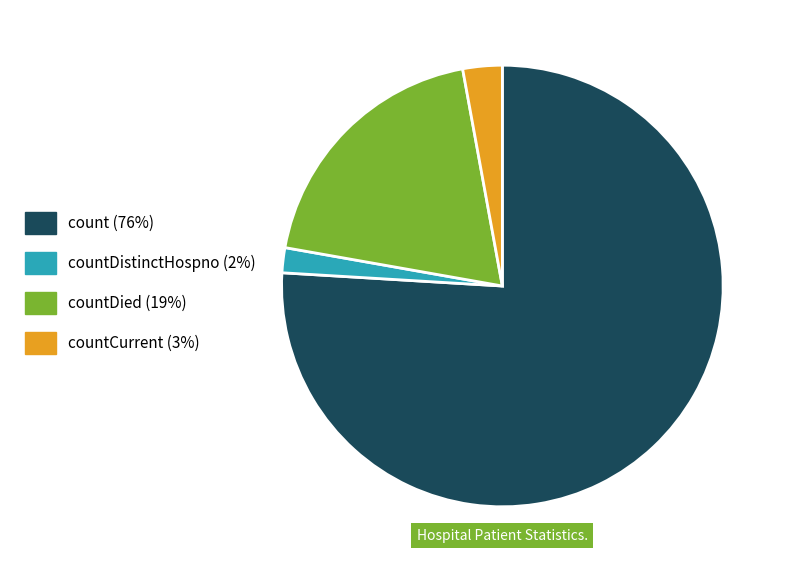

Is it true that countDied (19%) is 13% of the pie?

False